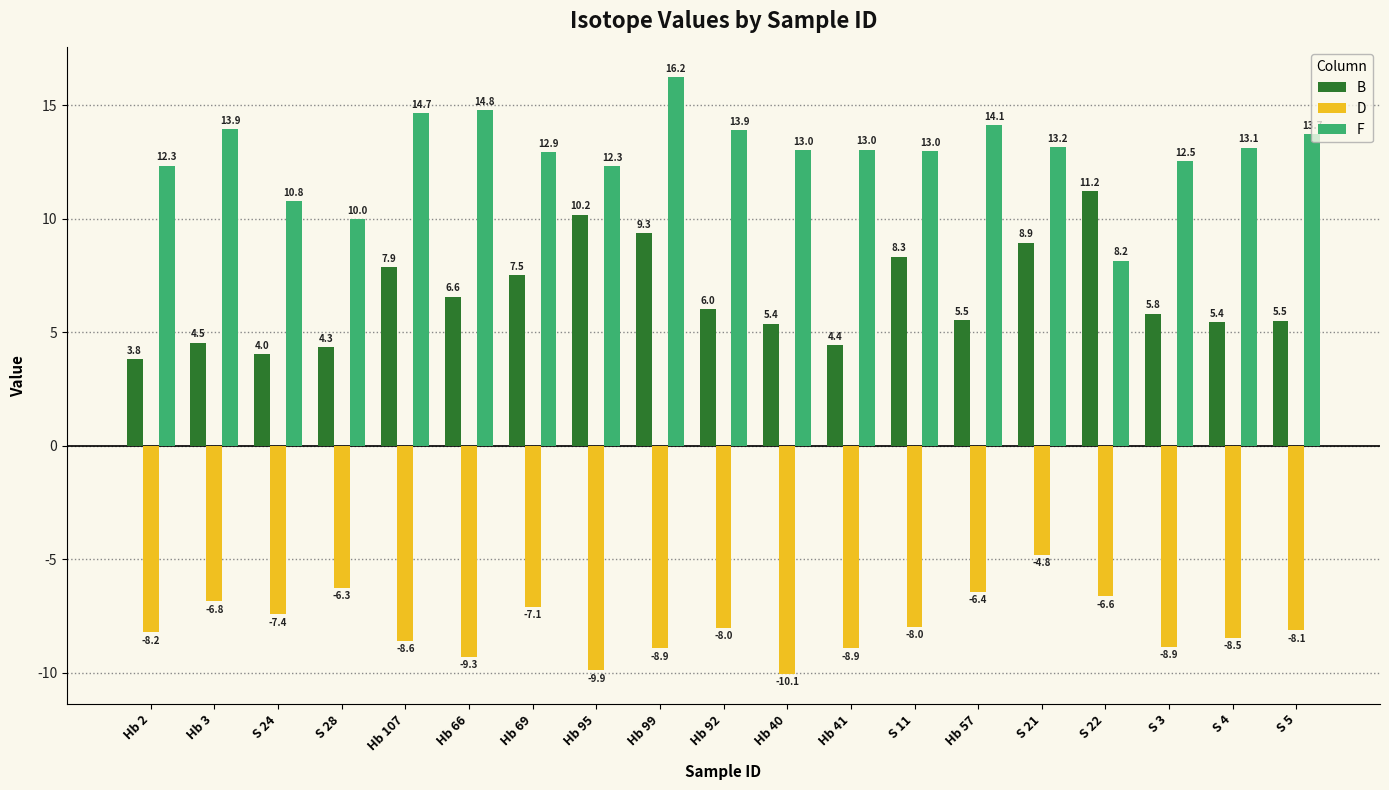

What is the label of the 19th bar from the right?

Hb 2